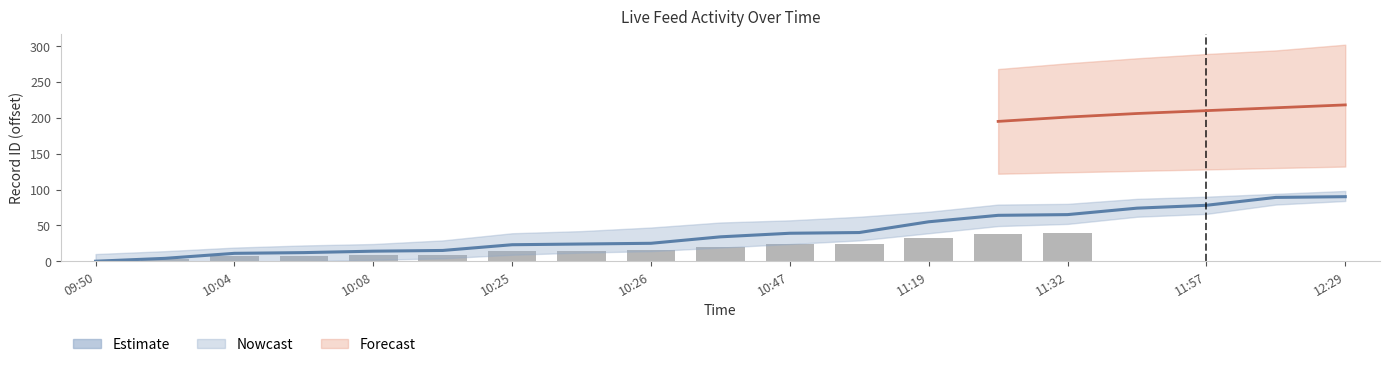

Count the number of values greater than 34.

9